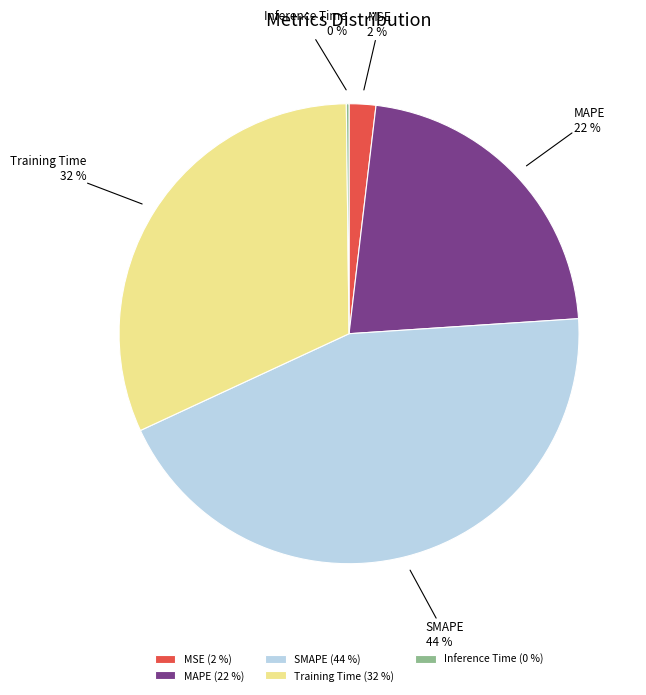

Do MSE and MAPE together represent more than half of the pie?

No